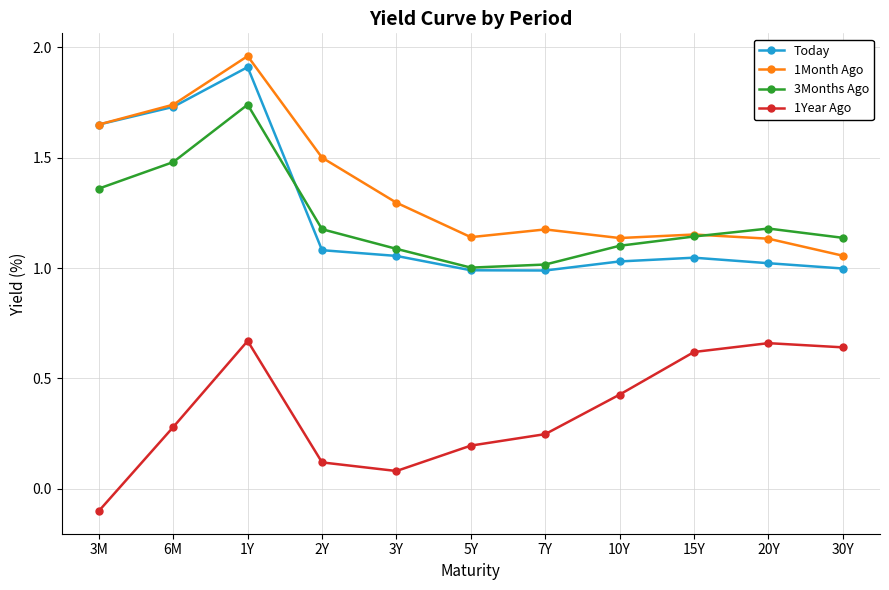

At which category is the sum across all series the highest?

1Y